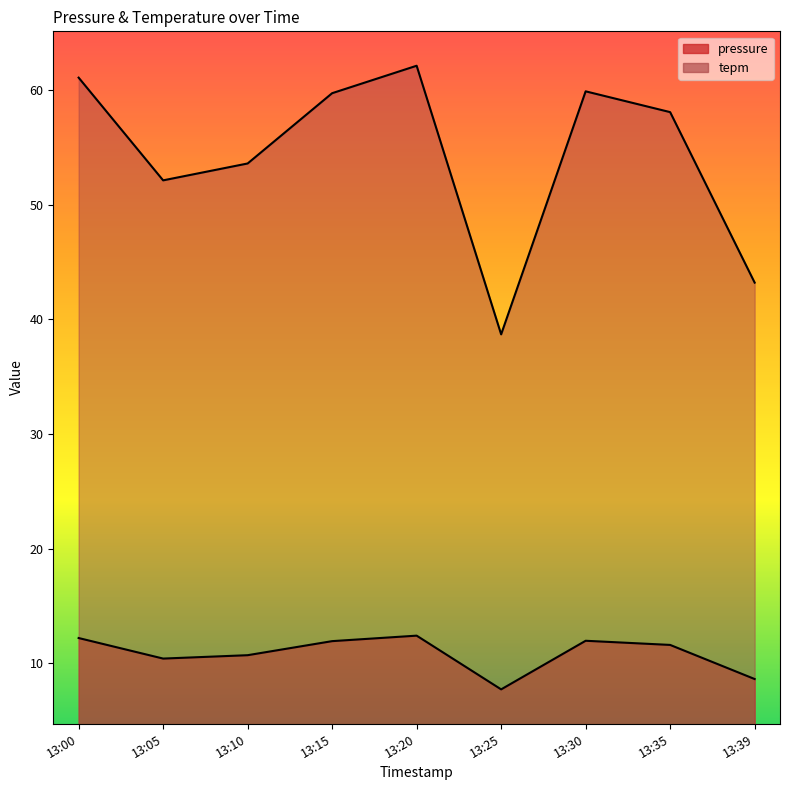

What is the difference between the highest and lowest values at 13:05?

41.7